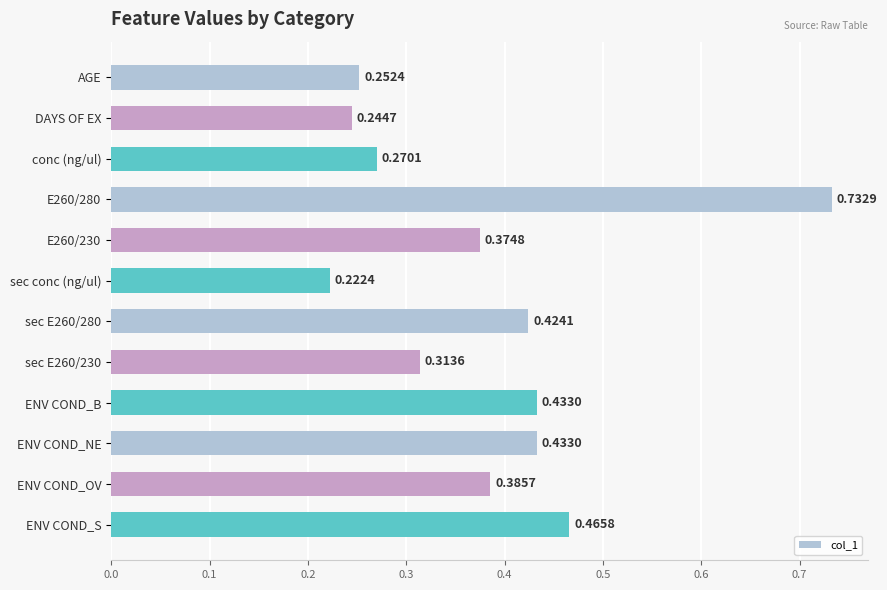

Between ENV COND_OV and ENV COND_B, which is larger?

ENV COND_B